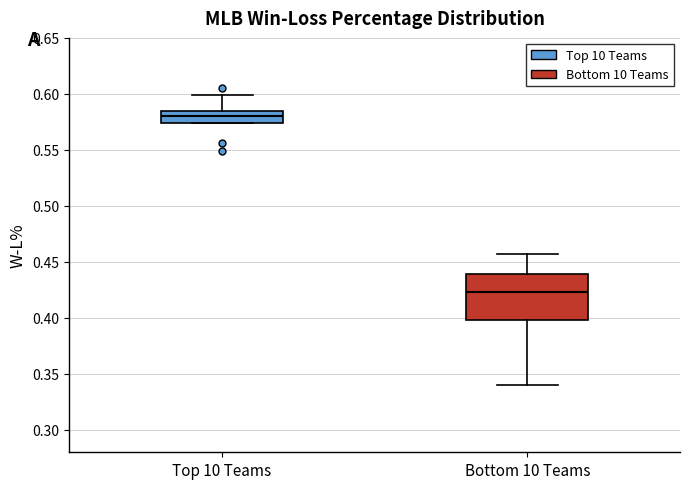

Comparing the boxes themselves (not the whiskers), which one is the tallest?

Bottom 10 Teams